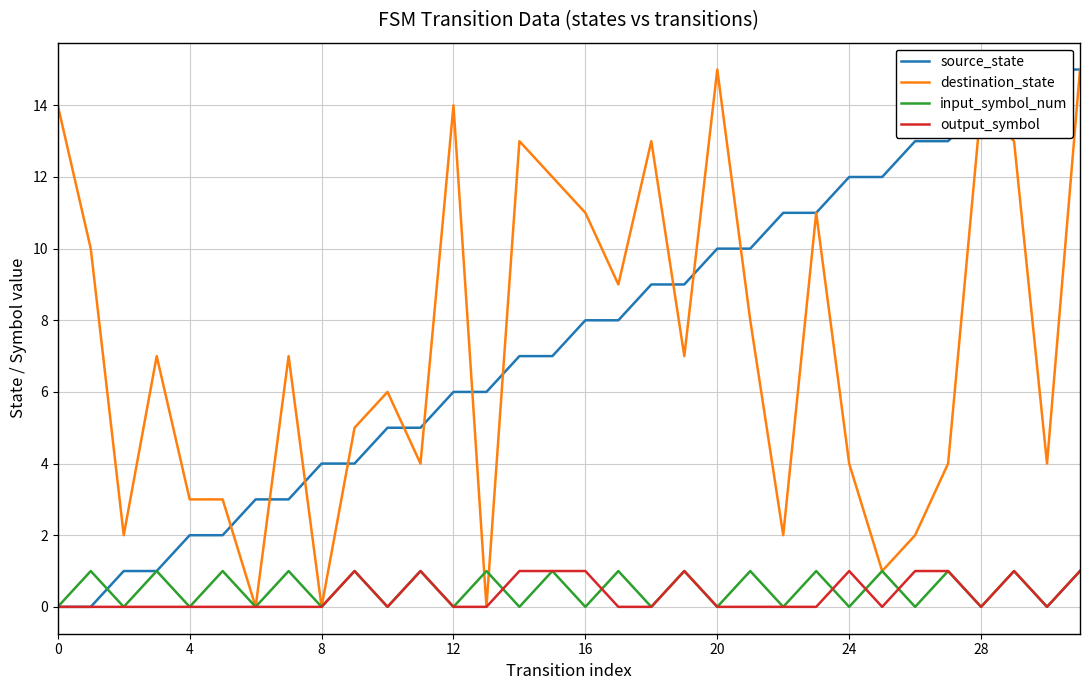

At 26, list the series in order from largest to smallest.

source_state, destination_state, output_symbol, input_symbol_num